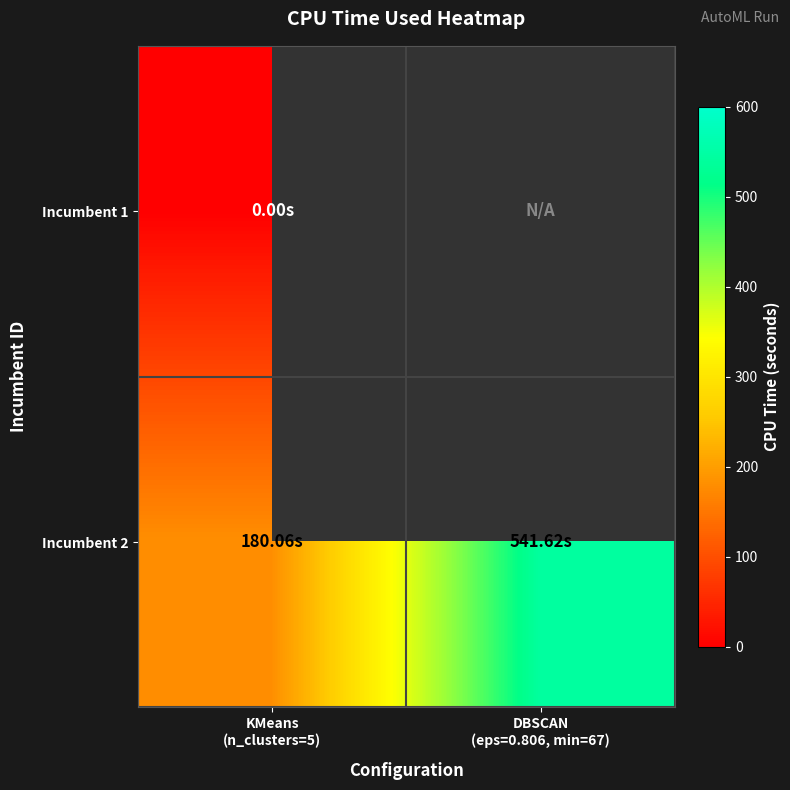

Is the value of Incumbent 1 at DBSCAN (eps=0.806, min=67) greater than the value of Incumbent 2 at KMeans (n_clusters=5)?

No